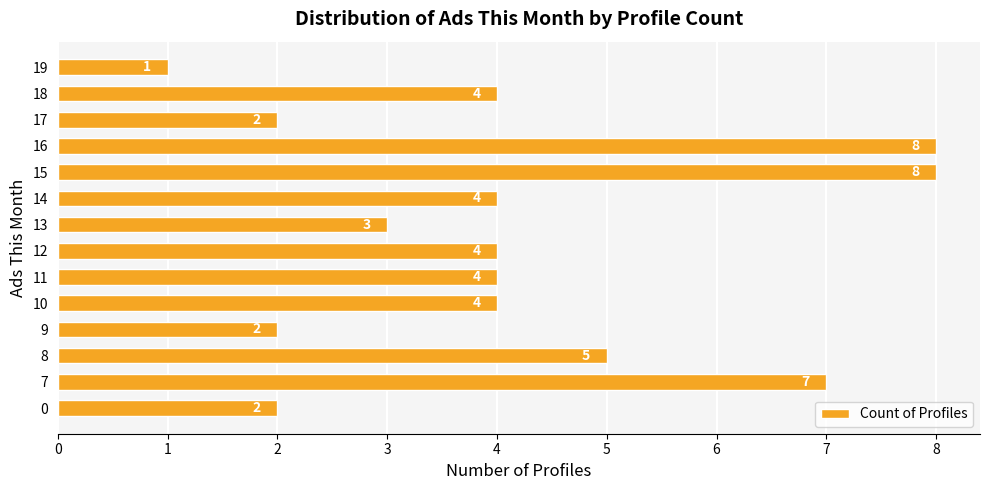

Does the chart contain any negative values?

No